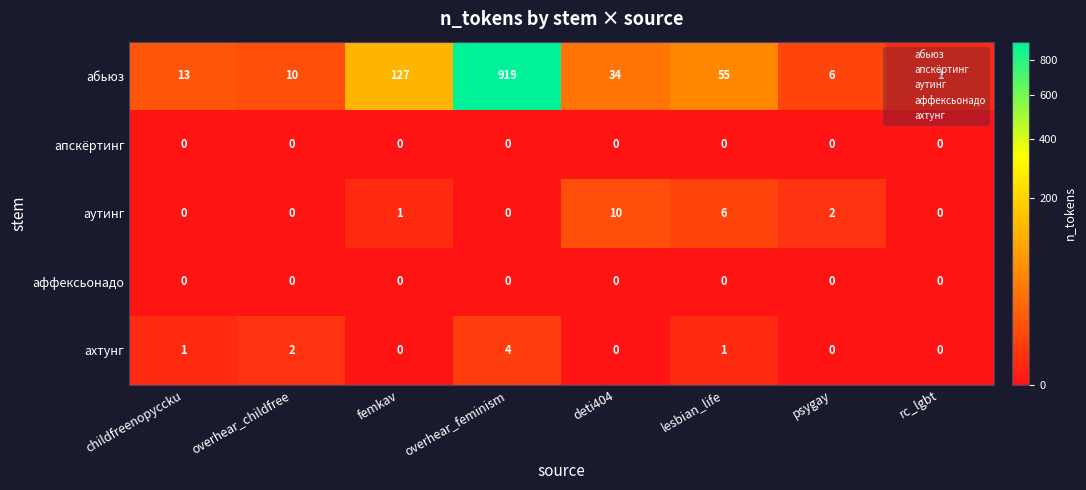

What is the difference between the maximum and minimum values in the абьюз series?

918